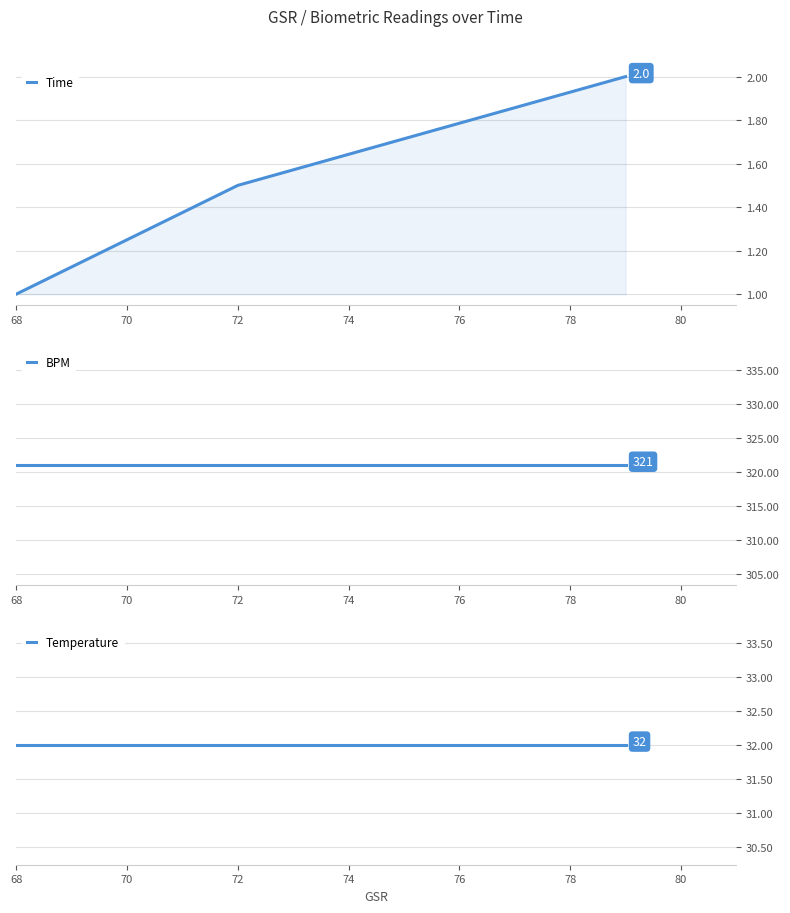

The Temperature series shows 32.0 at 68. True or false?

True